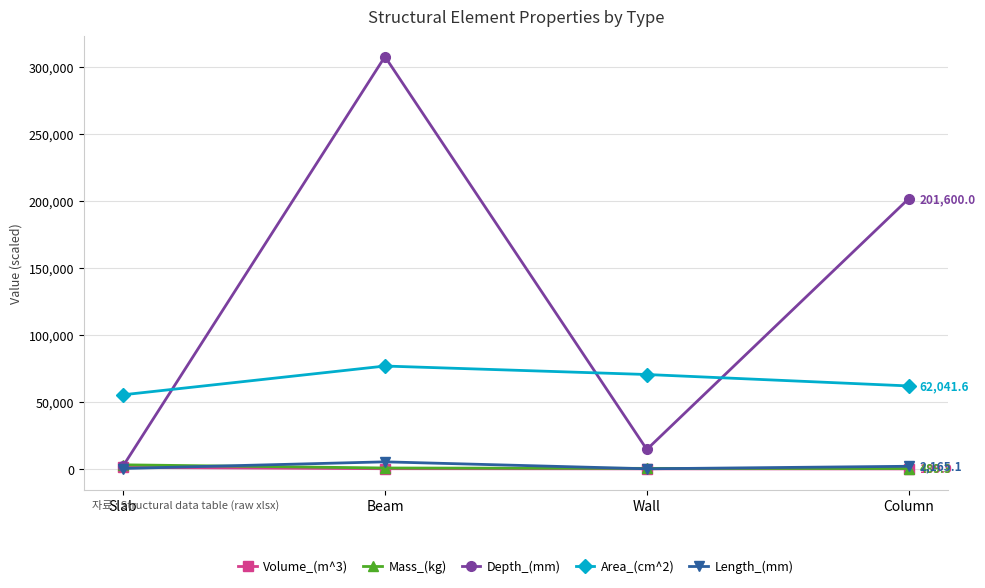

Which series changed the most between Slab and Column?

Depth_(mm)